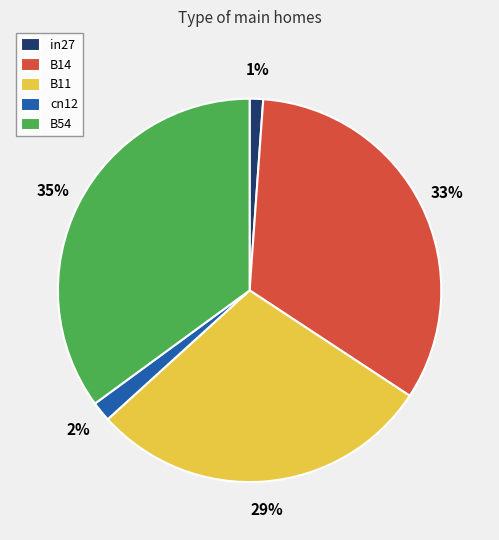

Which has a higher value, in27 or B14?

B14